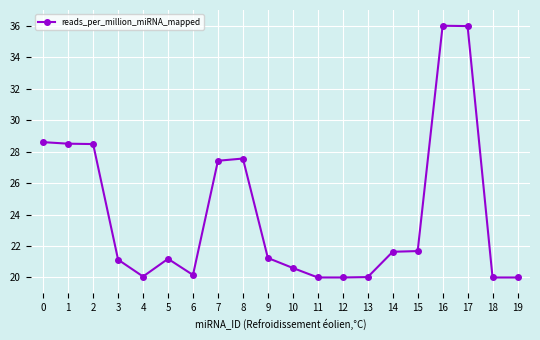

True or false: the data has more than 0 interior local peaks.

True